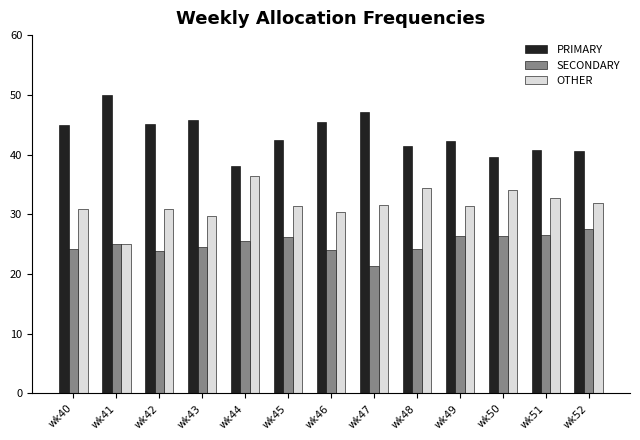

At how many categories does at least one series exceed 37?

13